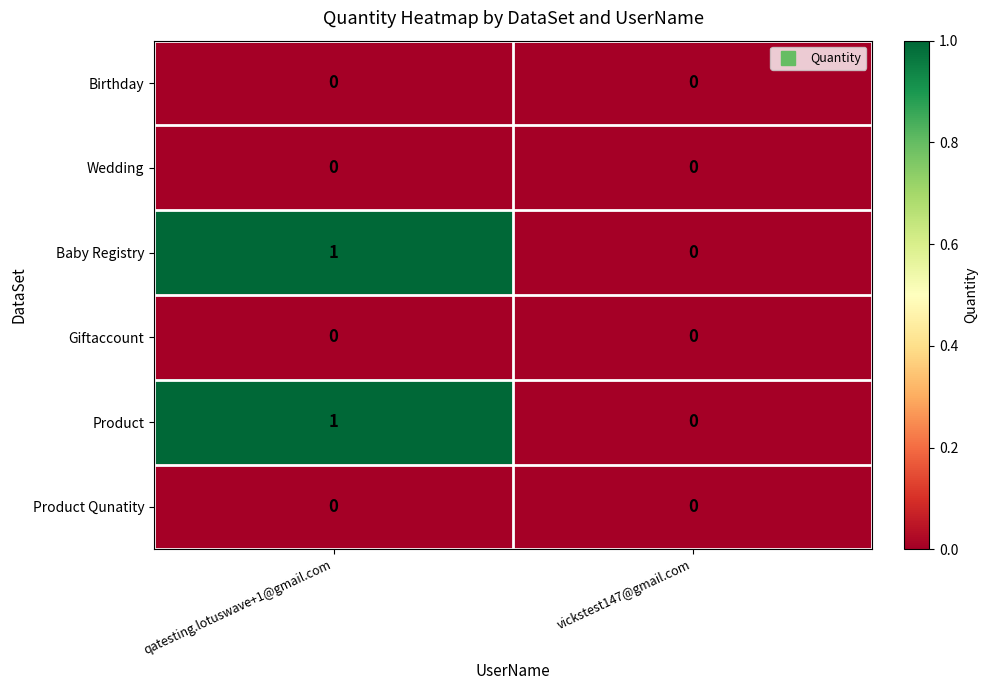

At which category does the chart reach its peak across all series?

qatesting.lotuswave+1@gmail.com